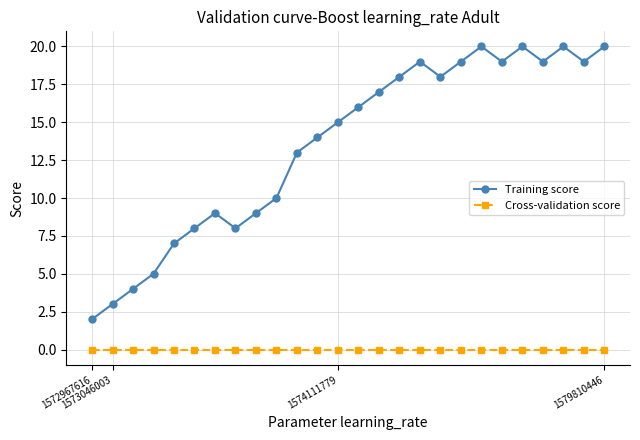

True or false: Cross-validation score and Training score intersect in this chart.

False